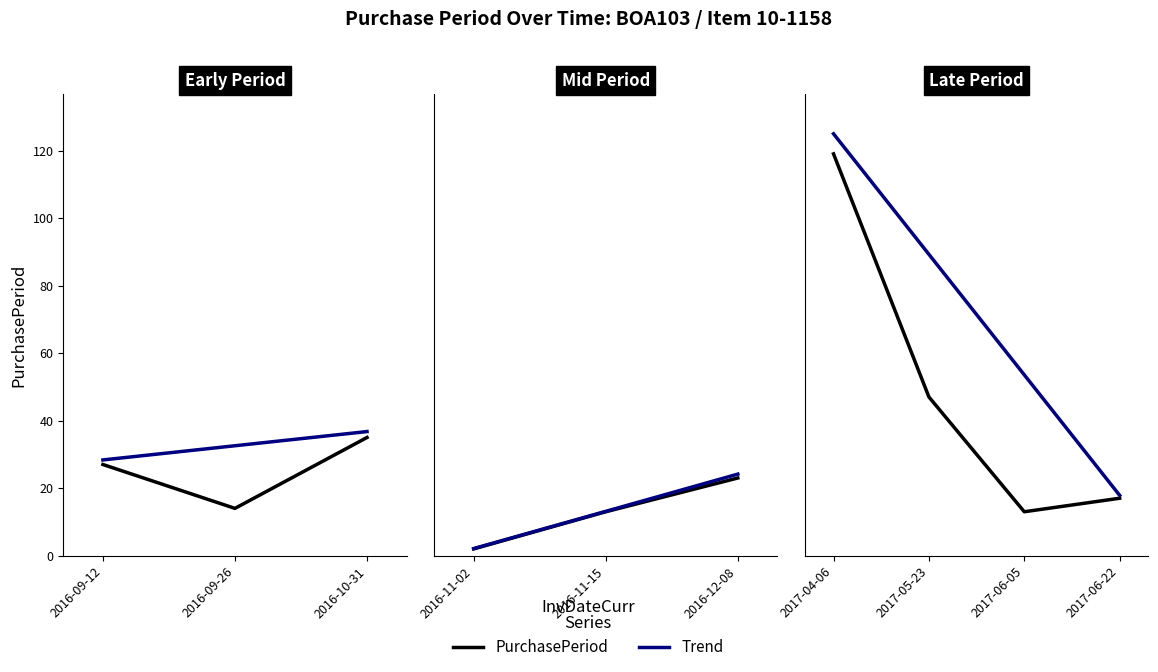

What is the difference between the maximum and minimum values in the Trend series?

107.1